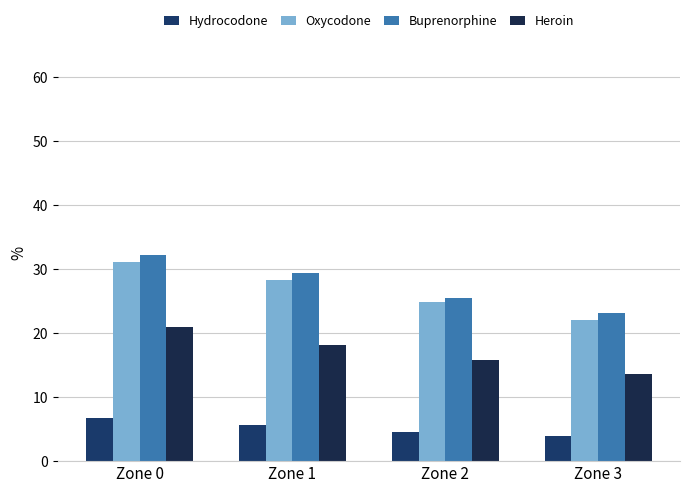

Is the value of Heroin at Zone 3 greater than the value of Buprenorphine at Zone 2?

No